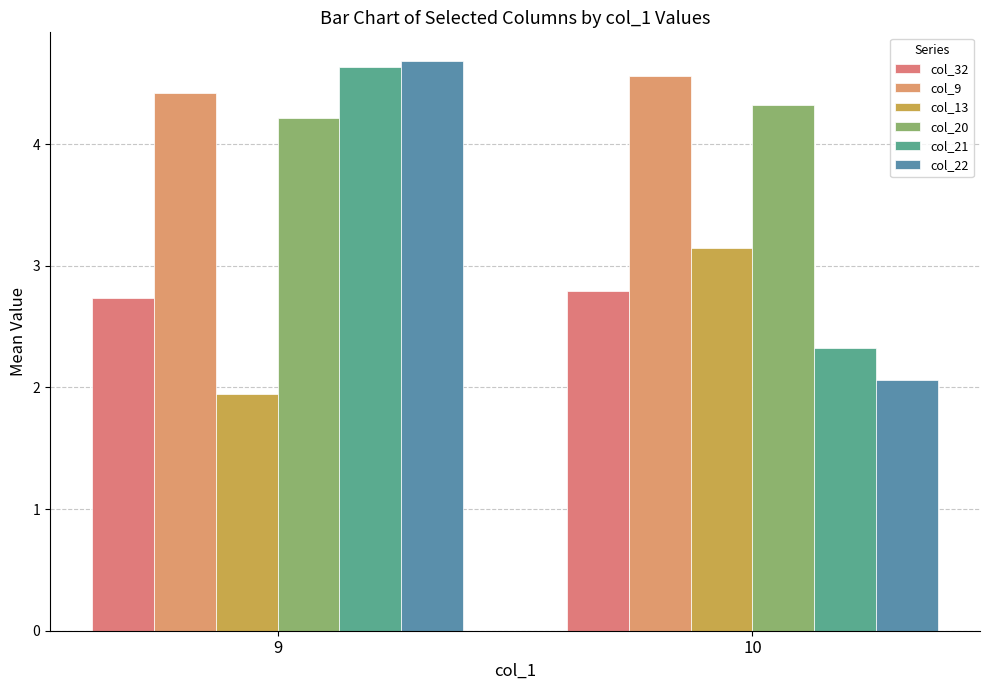

How many bars are there in each group?

6